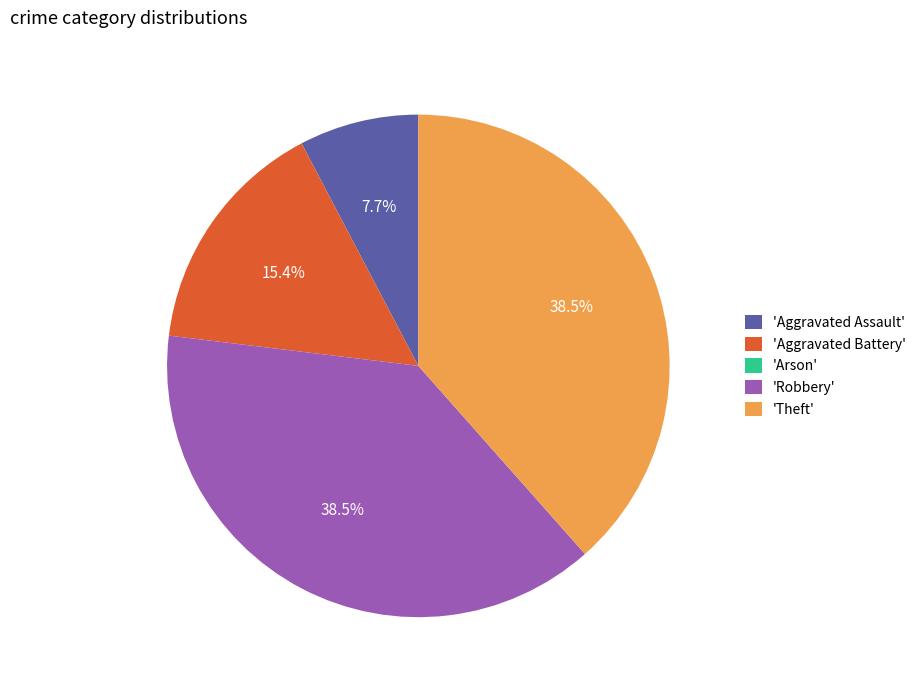

To the nearest percent, what is the average slice percentage?

20%